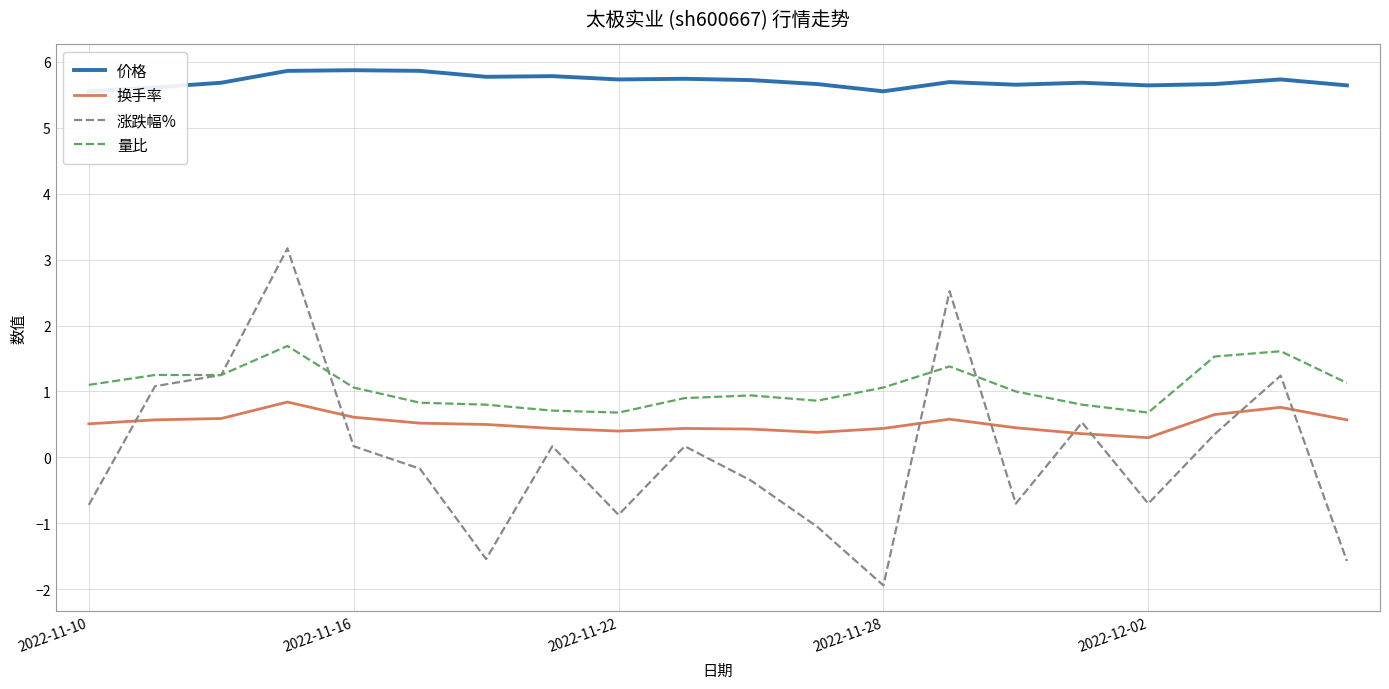

What is the difference between the maximum and minimum values in the 涨跌幅% series?

5.1